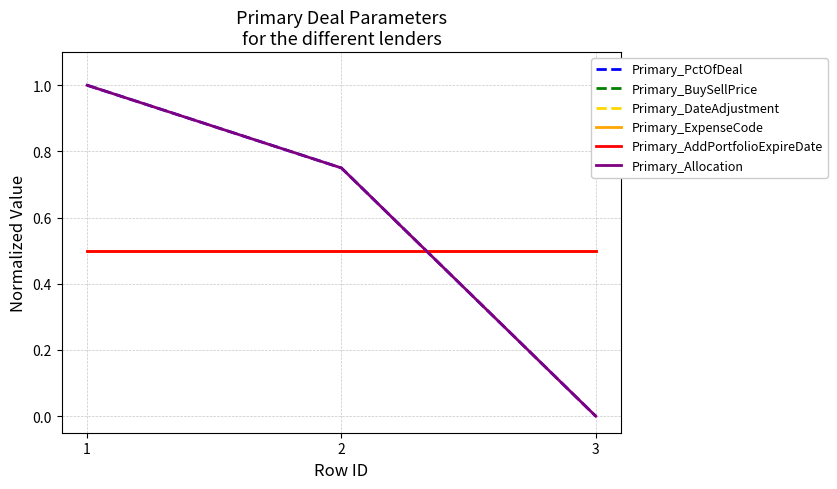

Which label corresponds to the largest value in the chart?

1